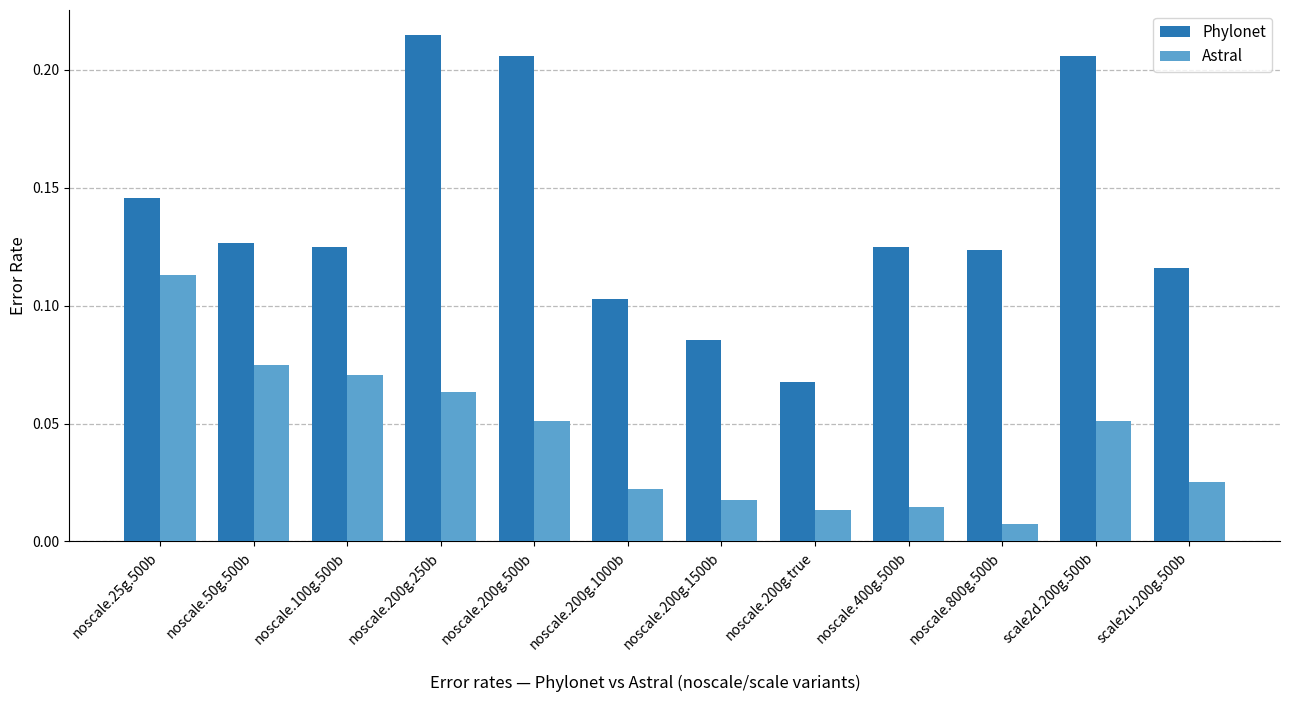

What is the sum of the Phylonet values at noscale.800g.500b and noscale.200g.500b?

0.3